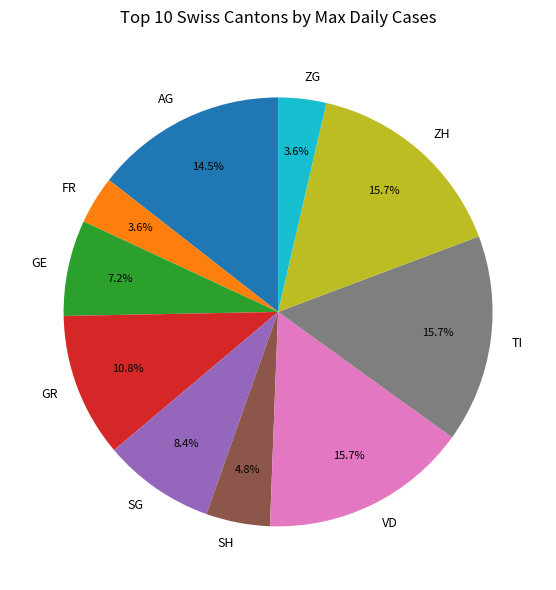

Which has a higher value, GR or SH?

GR